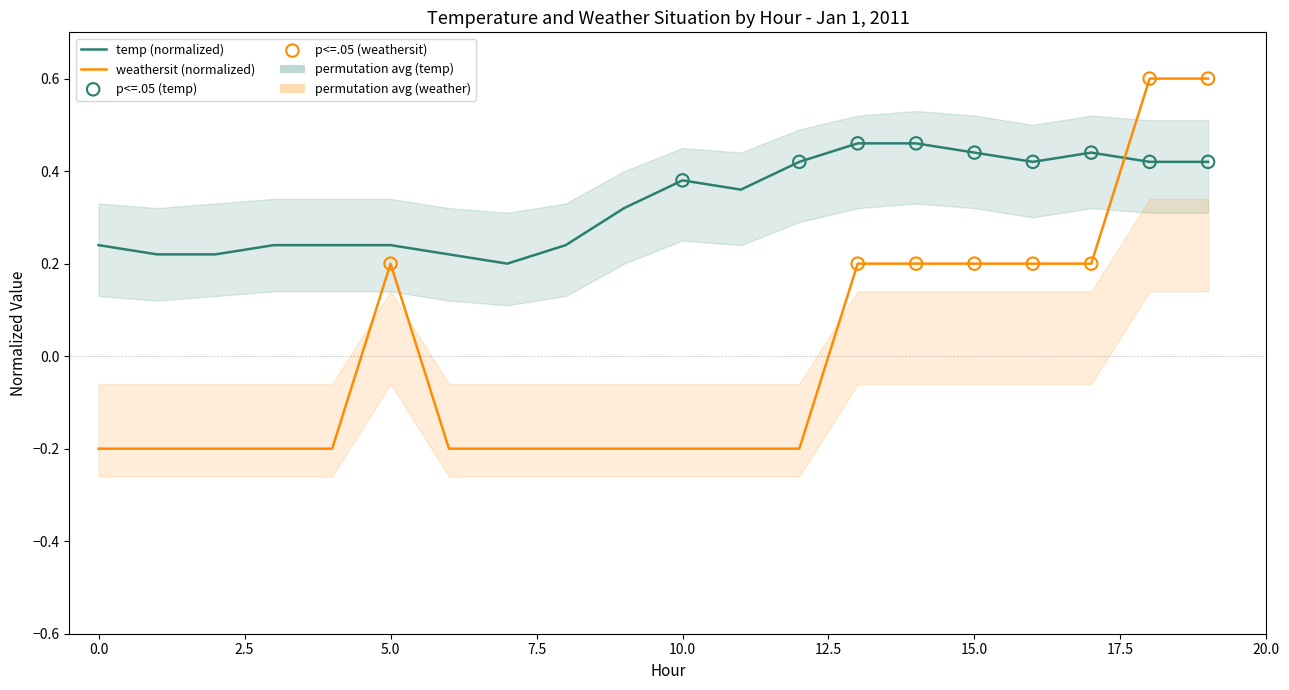

Which series contains the lowest Y value?

weathersit